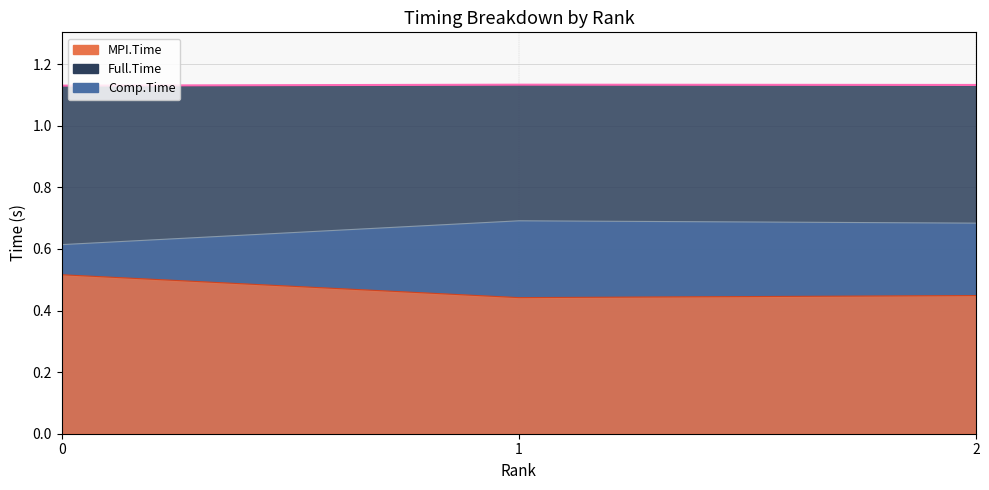

Which series has the largest range (max minus min)?

Comp.Time